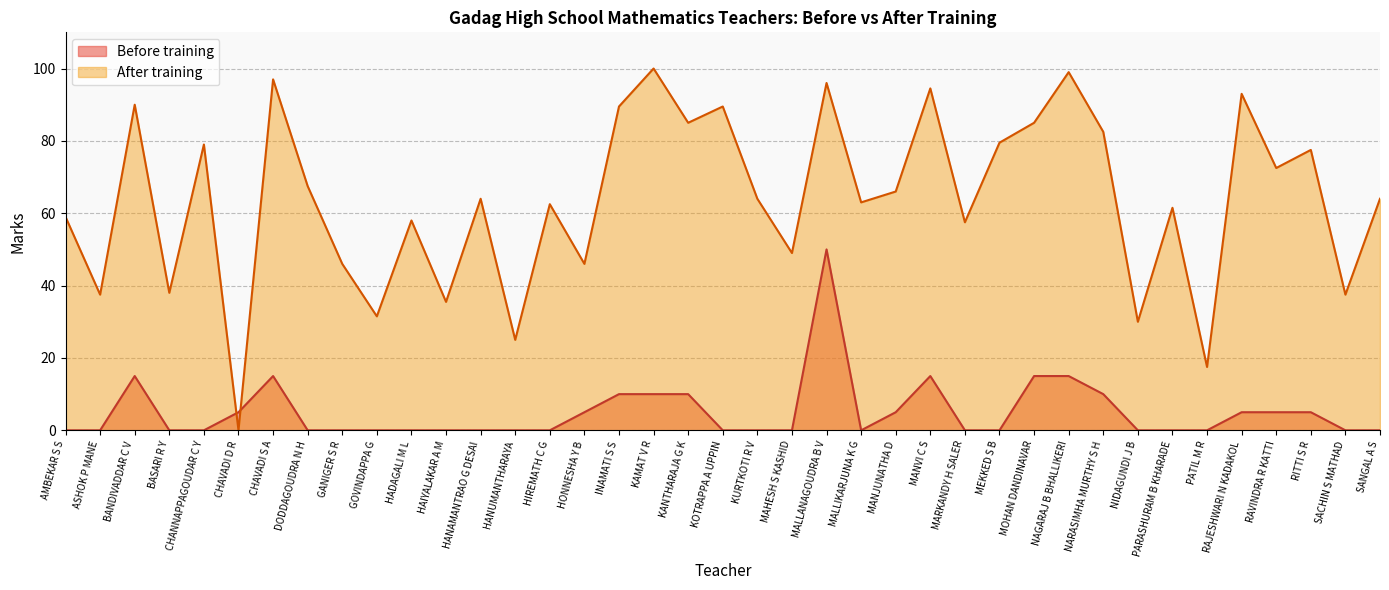

How many categories are shown in the chart?

39